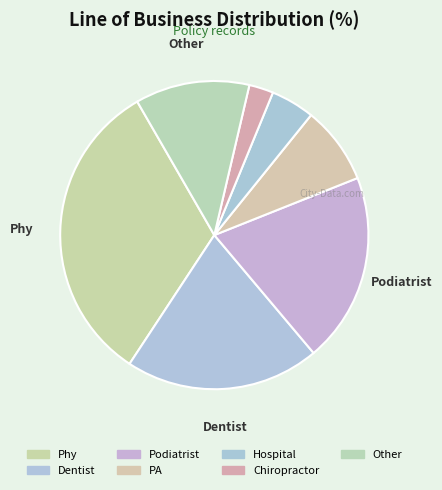

Is there any slice that represents more than half of the pie?

No